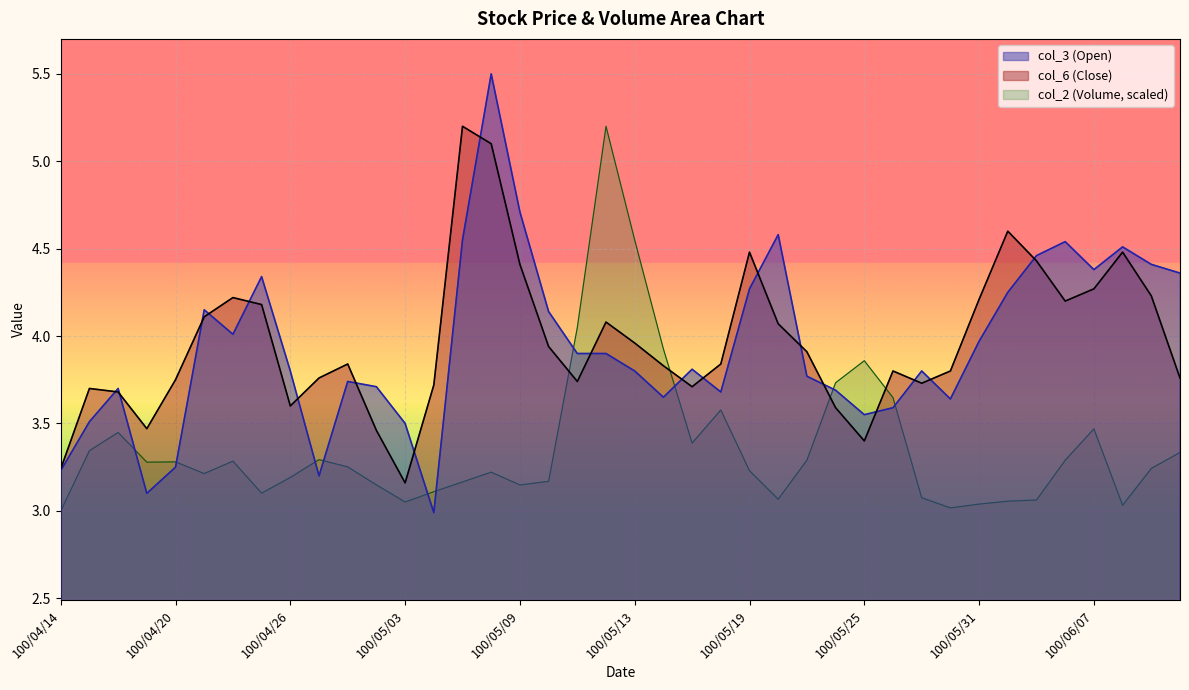

How many data points in col_2 are above 3?

39